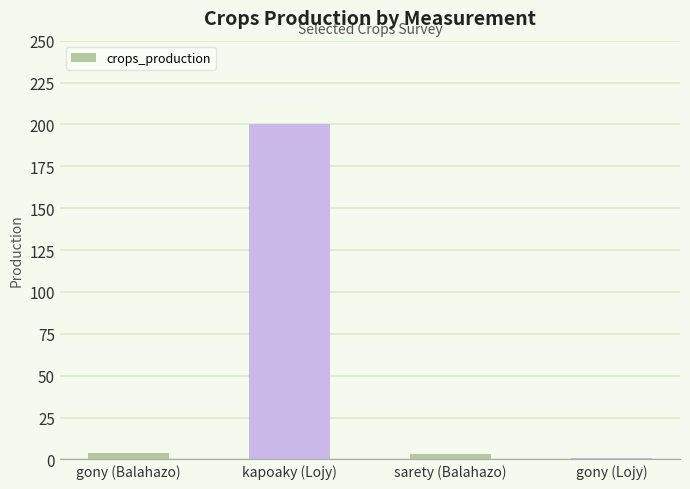

What position from the left is gony (Balahazo)?

1